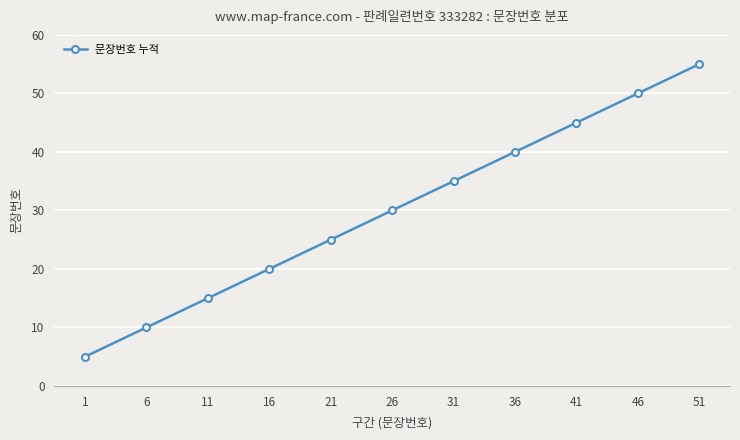

Approximately how many times larger is the value at 1 compared to 31?

0.1